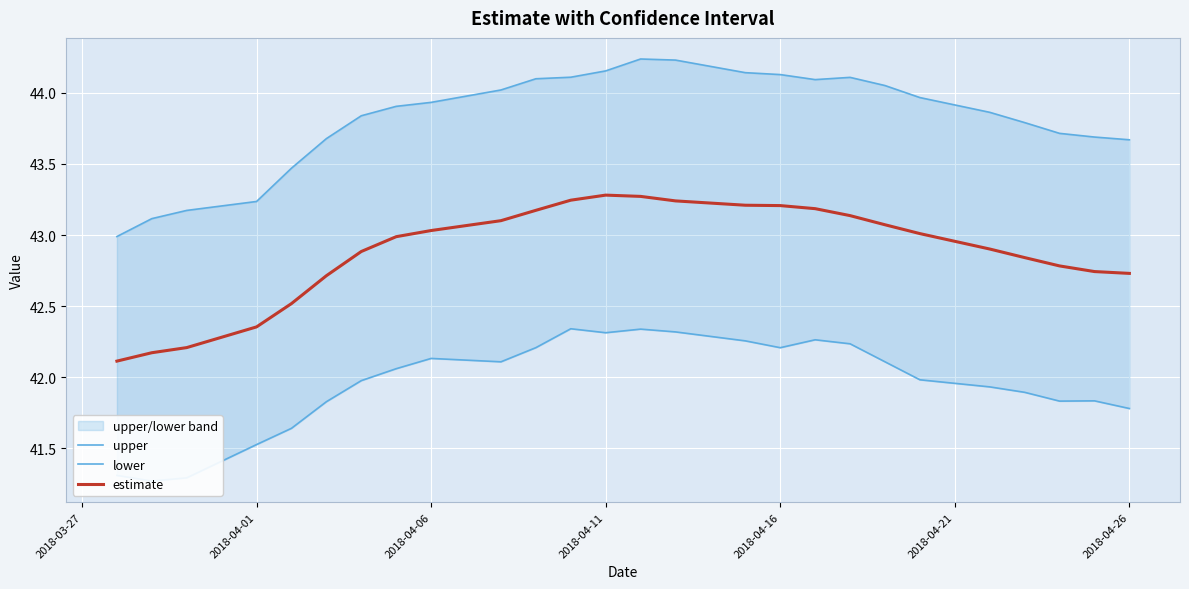

Is it true that estimate equals 43.3 at 2018-04-11?

True